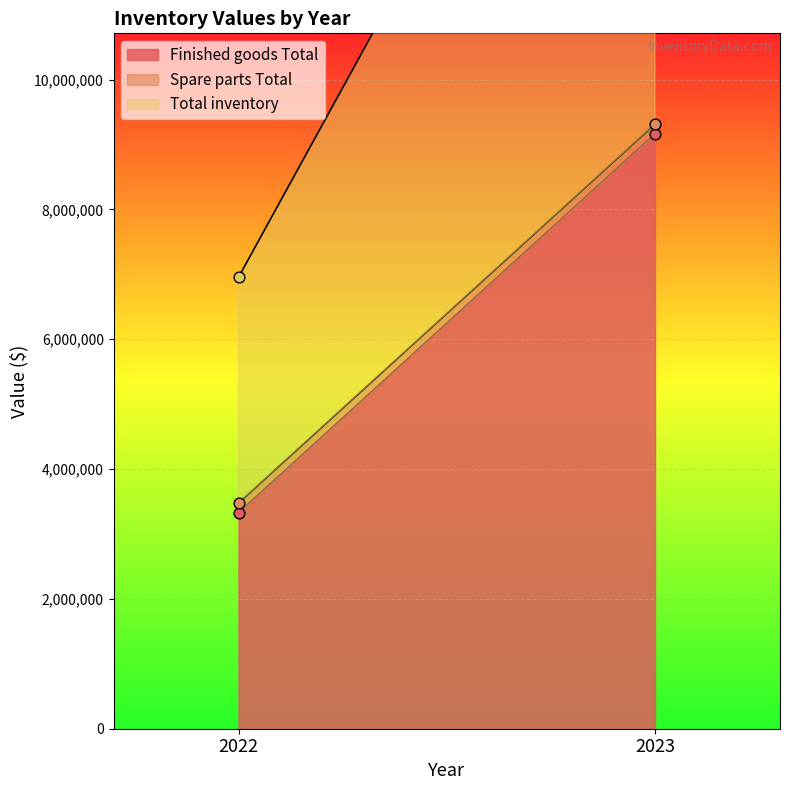

Is the value of Total inventory at 2023 greater than the value of Spare parts Total at 2023?

Yes